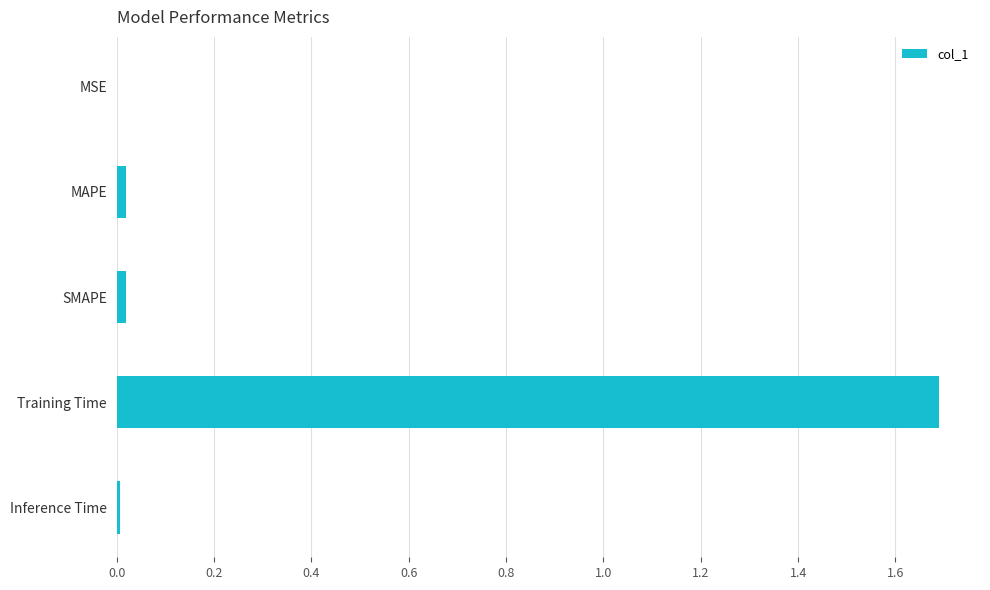

What is the sum of all values?

1.7